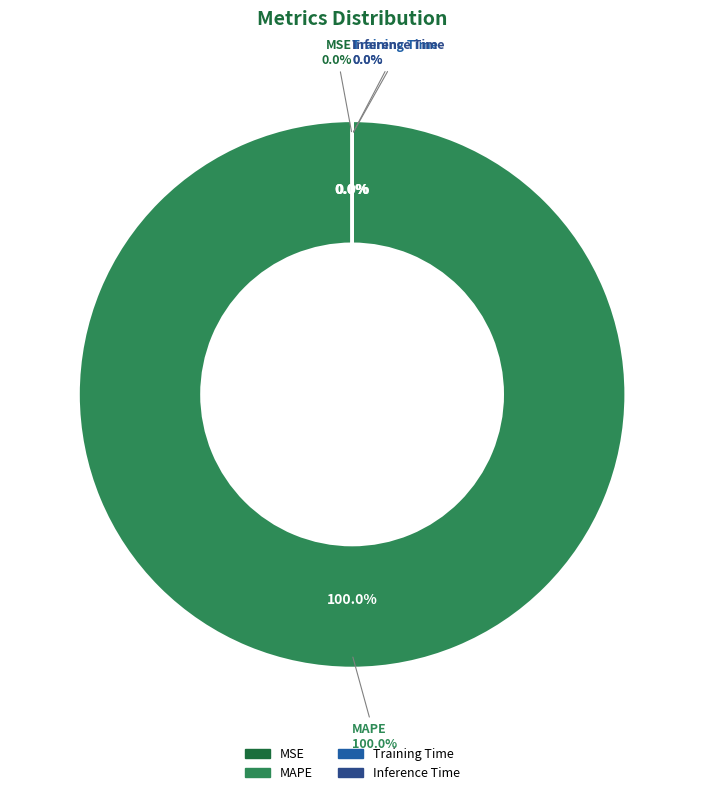

Combined, what portion of the pie is Inference Time and MAPE?

100.0%